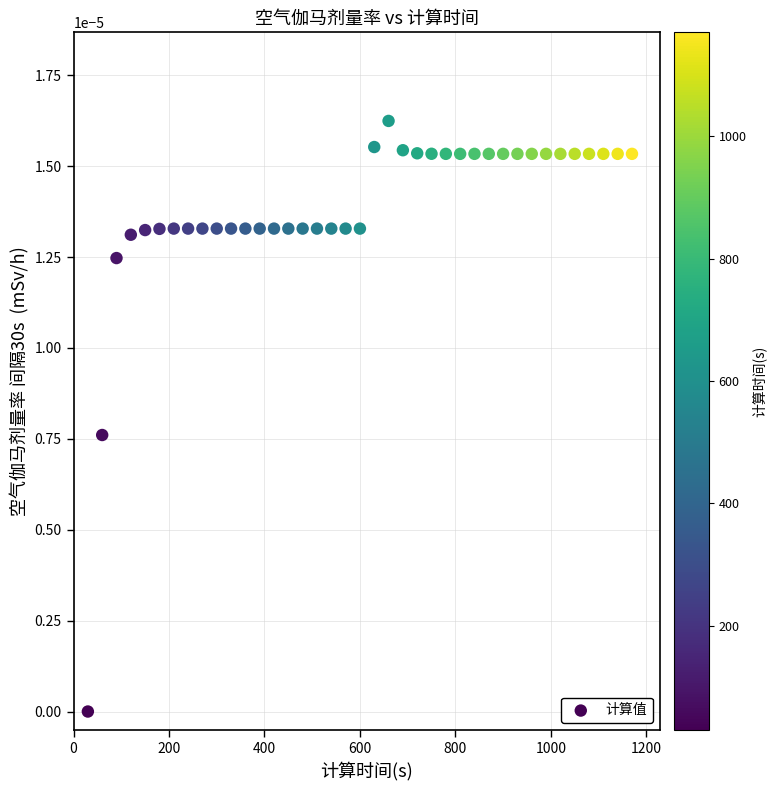

What is the range of X values (max minus min)?

1140.0